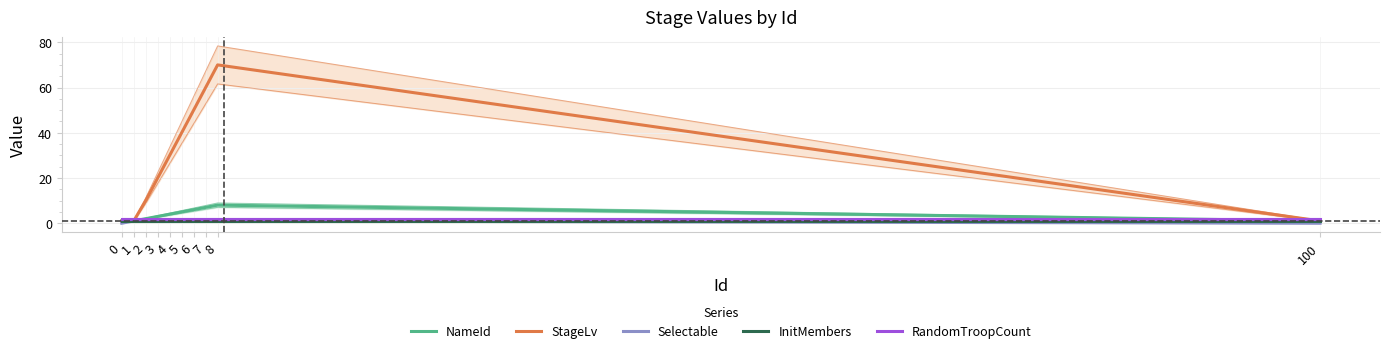

Reading left to right, list all the values displayed in this chart.

NameId: 1	1	2	3	4	5	6	7	8	1
StageLv: 1	1	10	20	30	40	50	60	70	1
Selectable: 0	1	1	1	1	1	1	1	1	0
InitMembers: 1	1	1	1	1	1	1	1	1	1
RandomTroopCount: 2	2	2	2	2	2	2	2	2	2